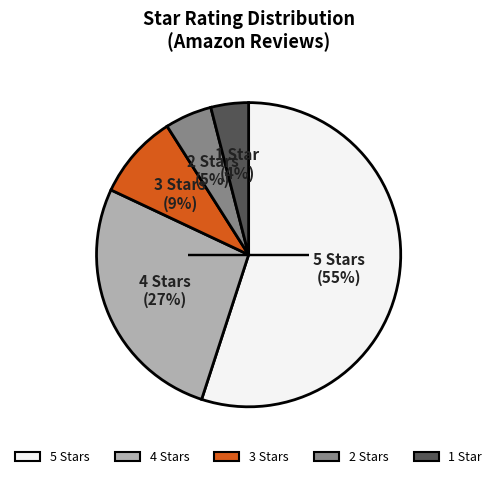

To the nearest percent, what is the average slice percentage?

20%